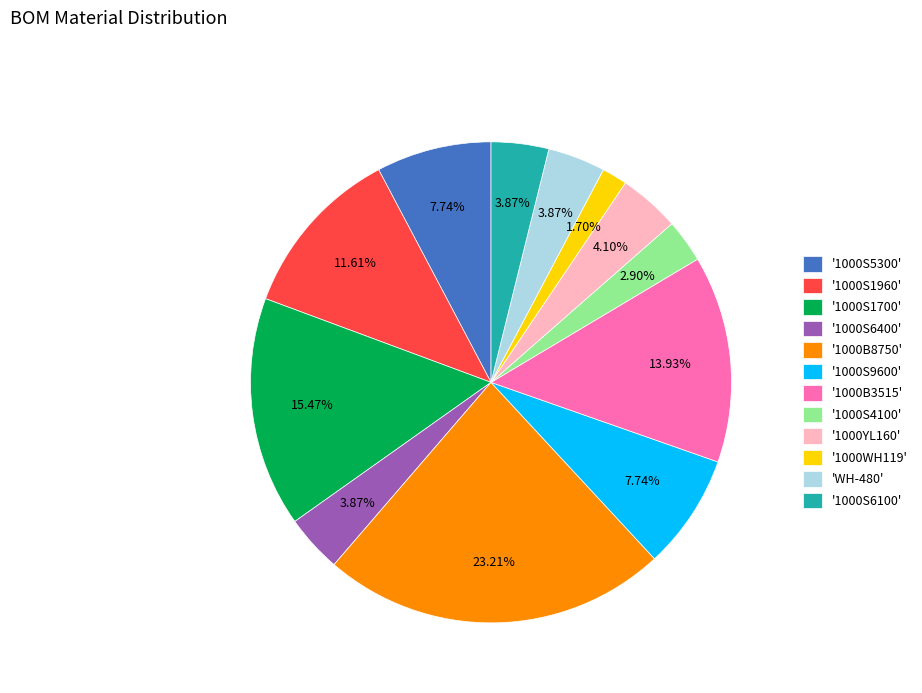

To the nearest percent, what is the difference between the largest and smallest slice percentages?

22%